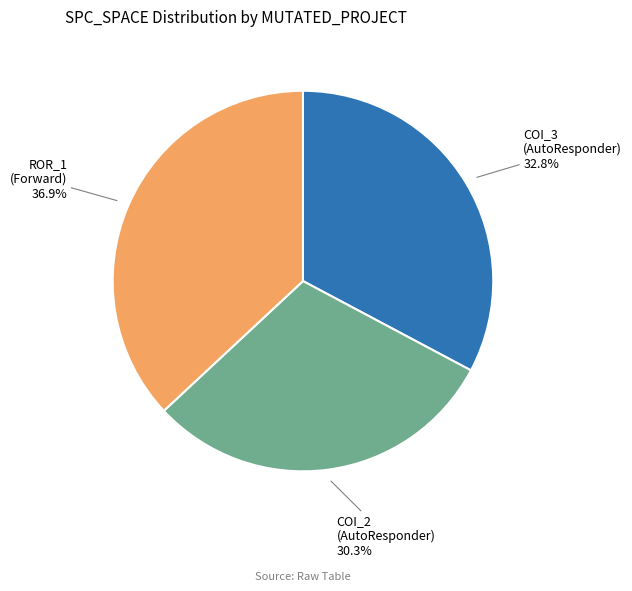

Is there a majority slice in this chart?

No